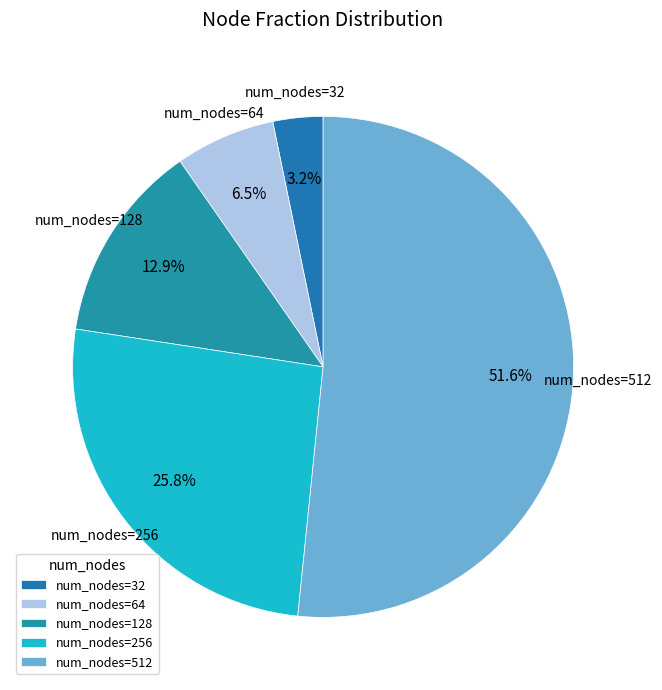

Rank the categories by value from highest to lowest.

num_nodes=512, num_nodes=256, num_nodes=128, num_nodes=64, num_nodes=32